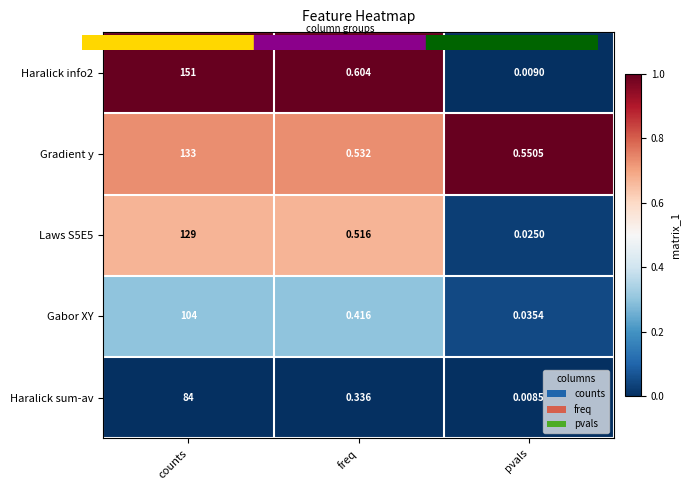

At which category is the sum across all series the highest?

counts